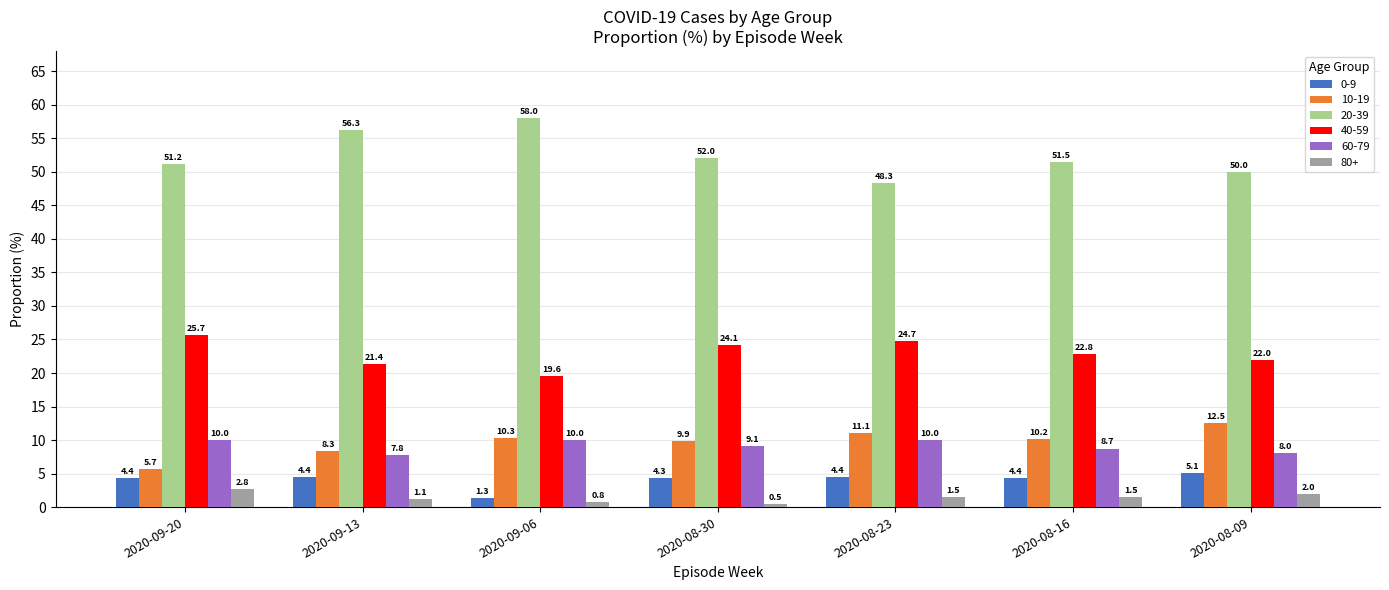

Count the number of categories in the chart.

7